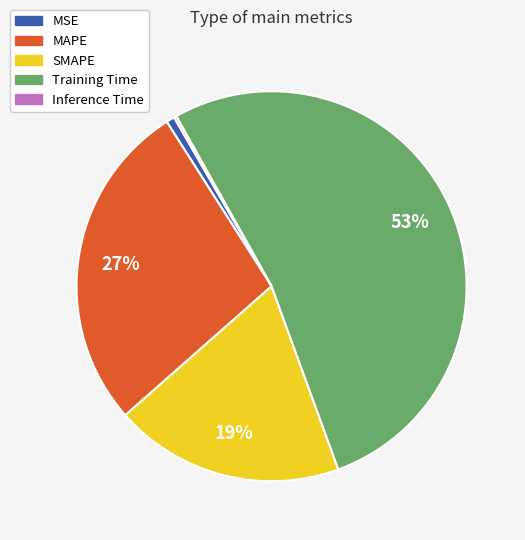

Is it true that MAPE is 21% of the pie?

False